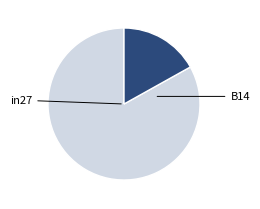

Count the number of slices in the pie.

2